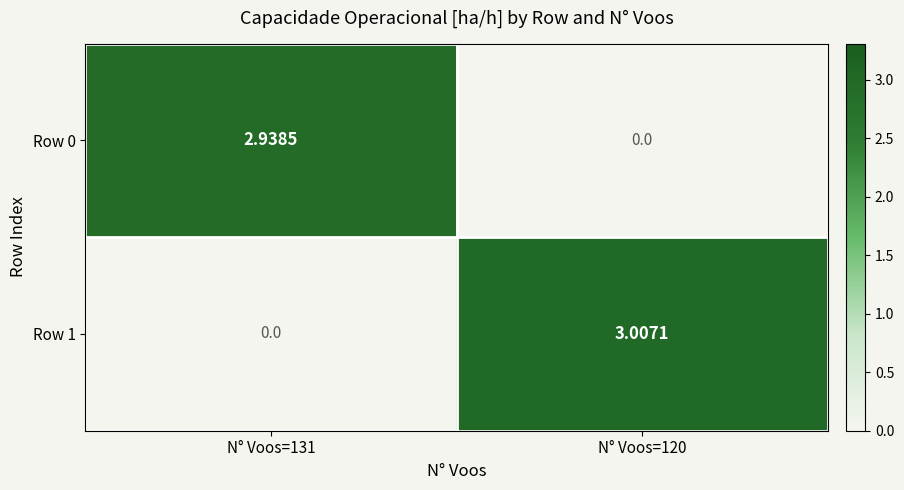

Is the value of Row 1 at N° Voos=131 greater than the value of Row 0 at N° Voos=131?

No